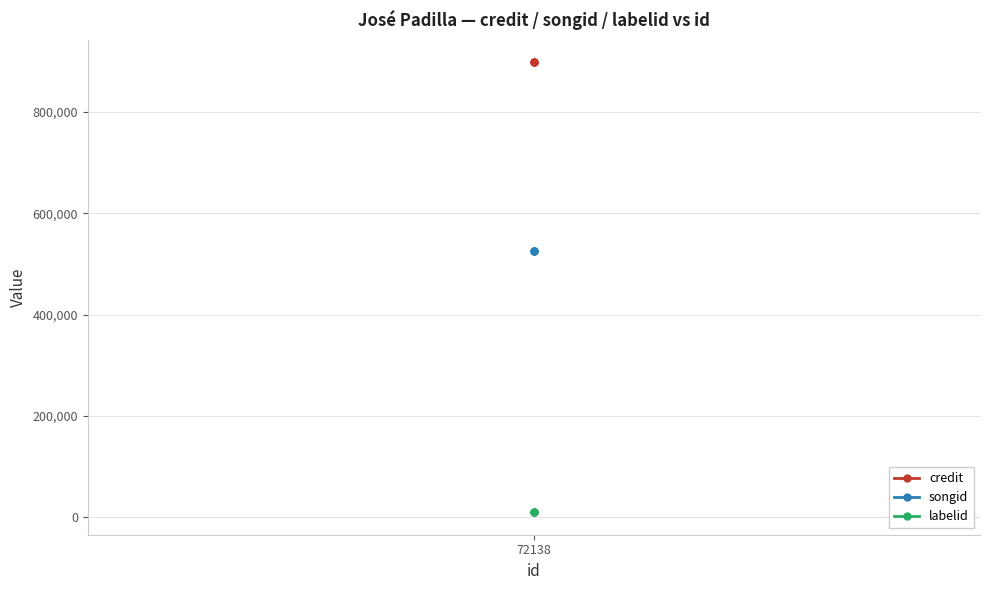

How many series are shown in this chart?

3